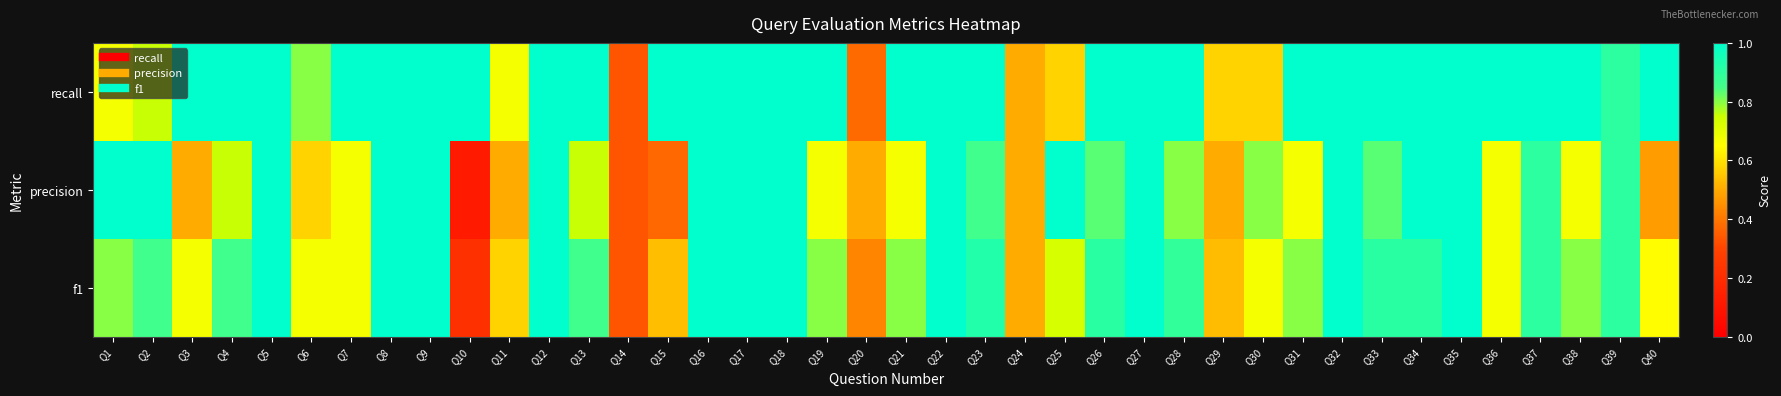

How many categories are shown in the chart?

40